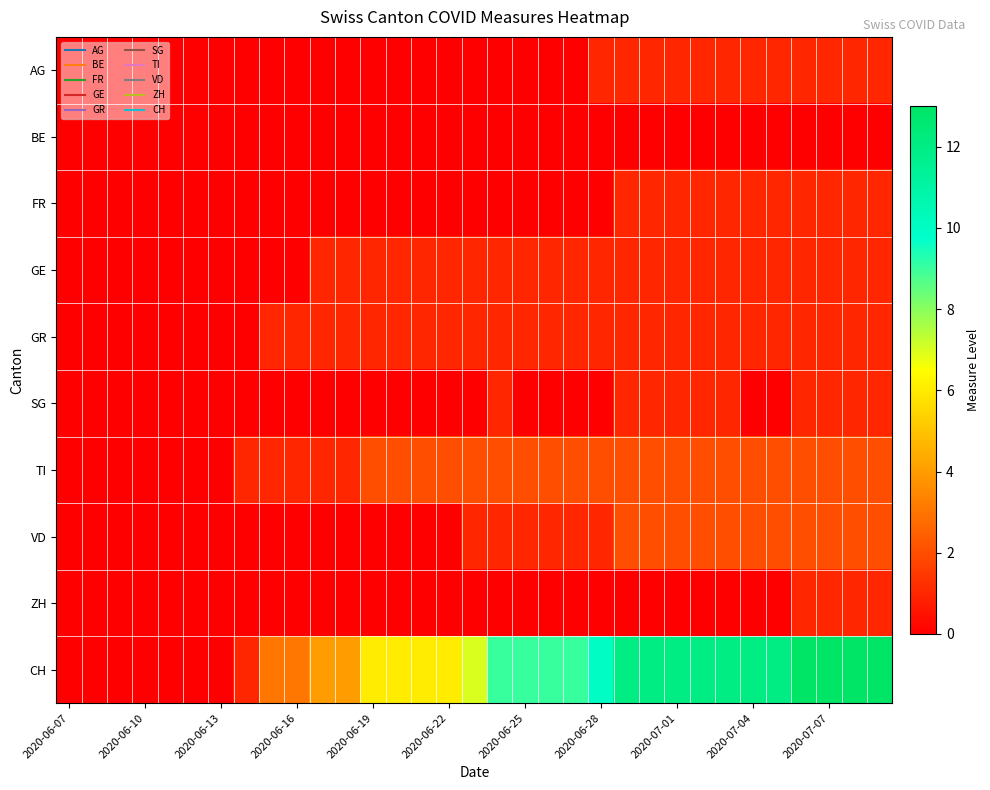

Rank the series by their maximum value, from lowest to highest.

BE, AG, FR, GE, GR, SG, ZH, TI, VD, CH